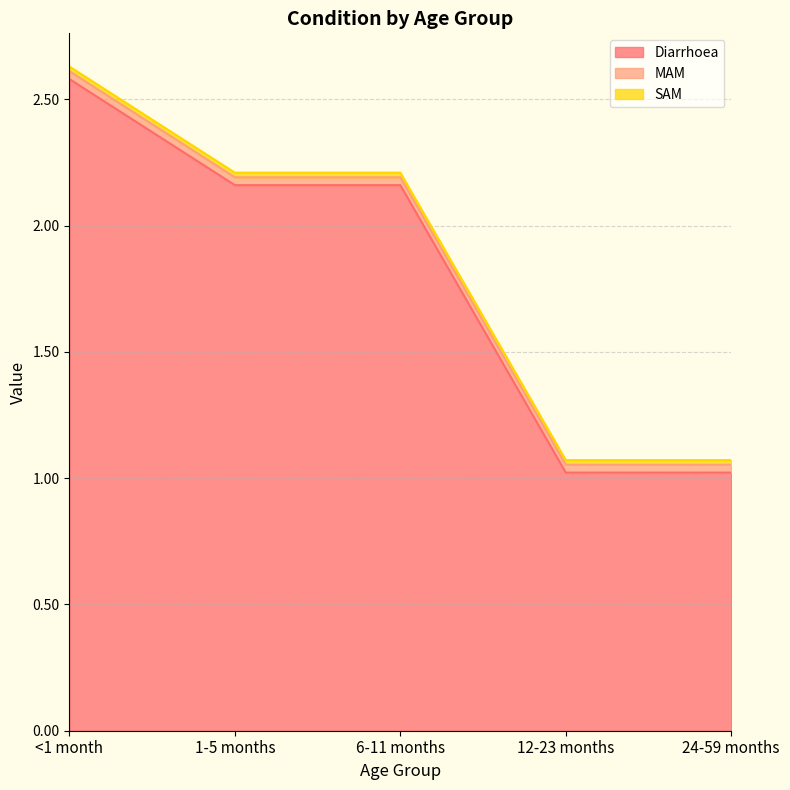

True or false: Diarrhoea has a value of 0.4 at 24-59 months.

False